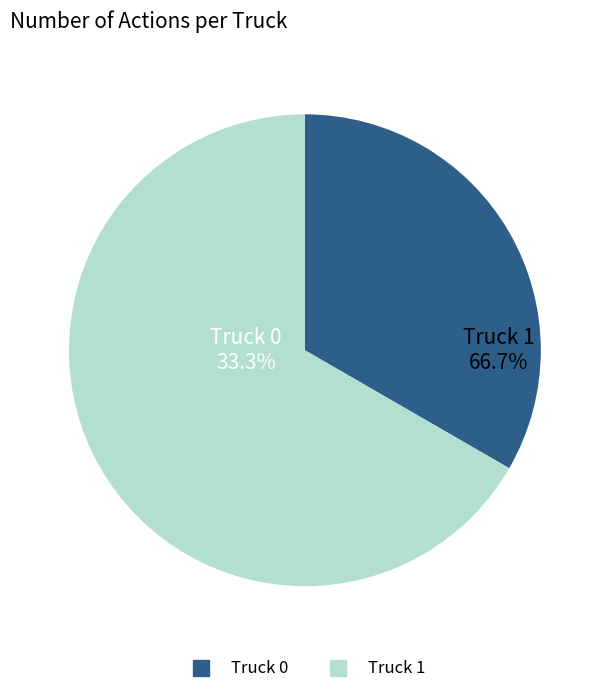

What percentage is the Truck 1 slice, to the nearest percent?

67%